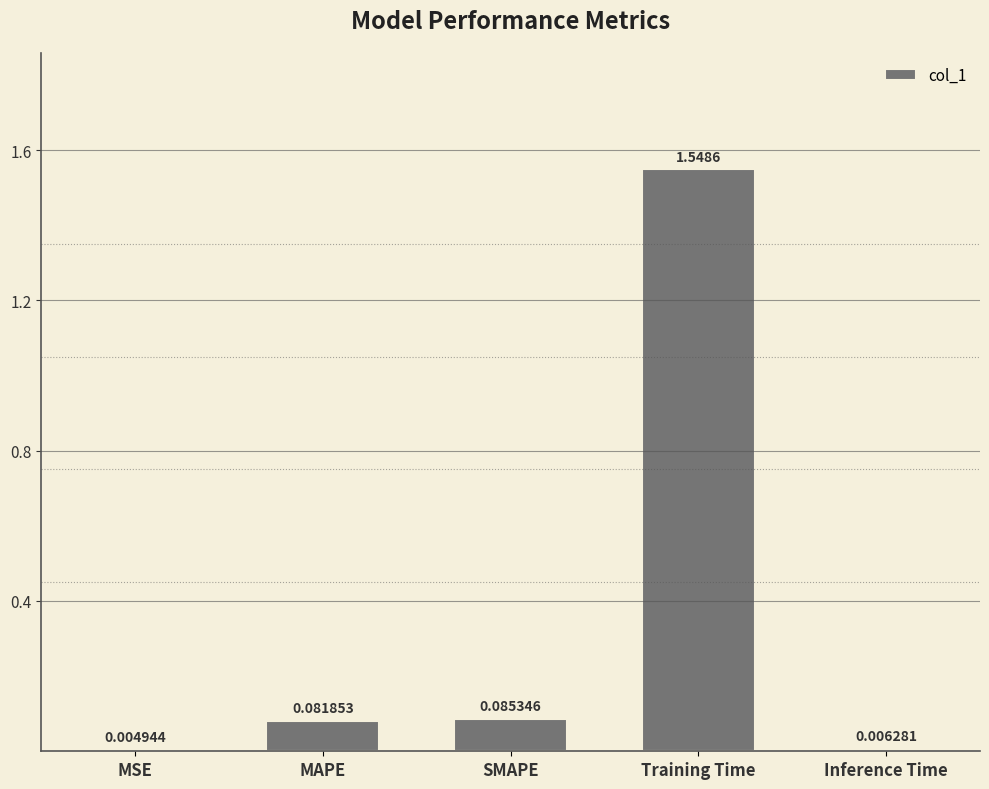

Are the bars grouped side by side (vs. stacked)?

No